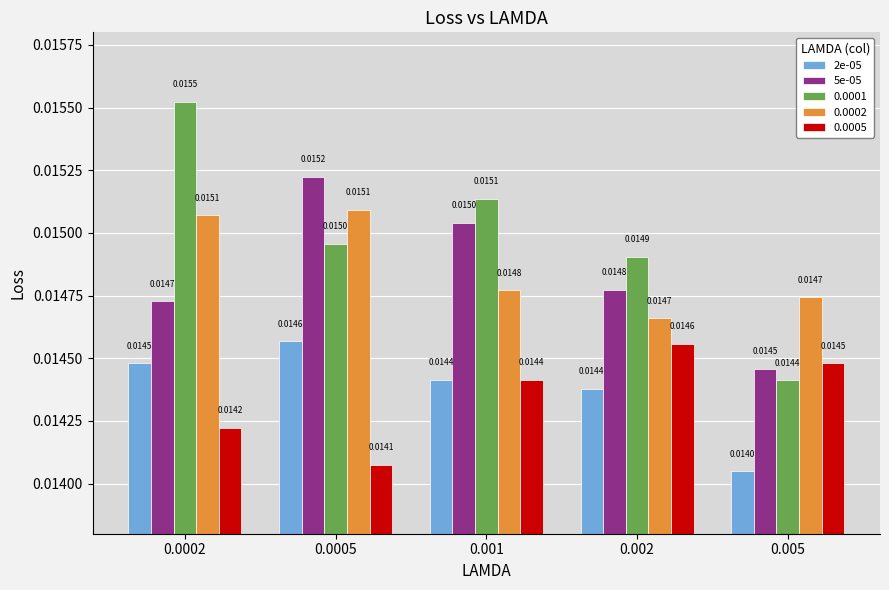

How many groups of bars are there?

5